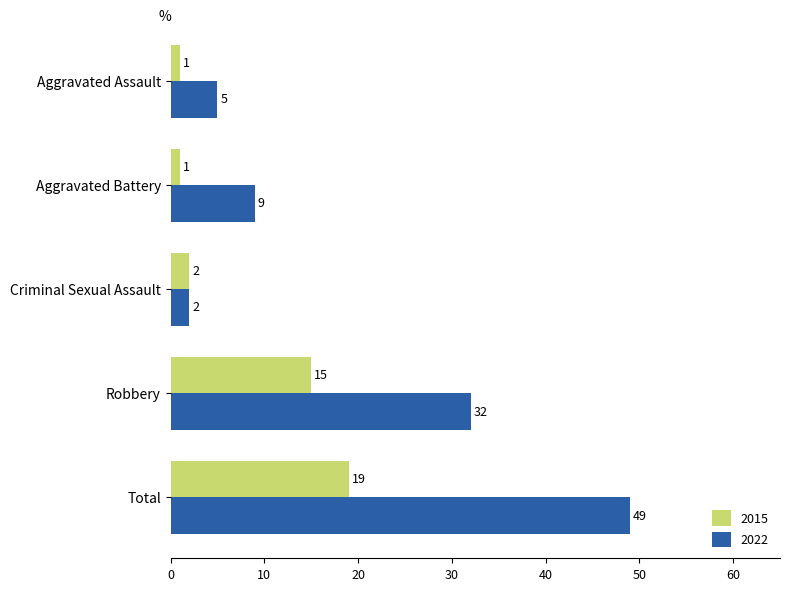

What is the minimum value for 2022?

2